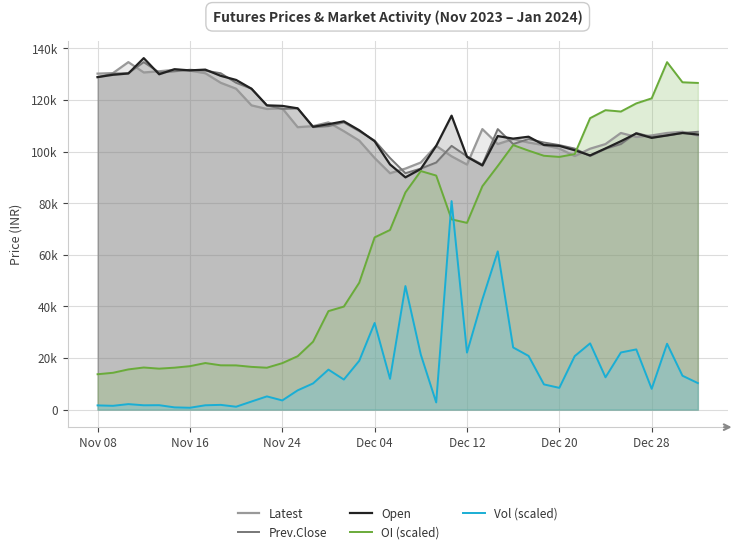

Reading left to right, extract all data points from this chart.

Latest: 130200.0	130400.0	134650.0	130650.0	131100.0	131700.0	131350.0	130350.0	126650.0	124350.0	117900.0	116500.0	116750.0	109450.0	109850.0	111300.0	107900.0	104250.0	97500.0	91600.0	93400.0	95750.0	102200.0	98150.0	94950.0	108700.0	102900.0	104850.0	103500.0	102500.0	101150.0	98250.0	101100.0	102900.0	107200.0	105650.0	106250.0	107200.0	107650.0	106200.0
Prev.Close: 128800.0	130200.0	130400.0	134650.0	130650.0	131100.0	131700.0	131350.0	130350.0	126650.0	124350.0	117900.0	116500.0	116750.0	109450.0	109850.0	111300.0	107900.0	104250.0	97500.0	91600.0	93400.0	95750.0	102200.0	98150.0	94950.0	108700.0	102900.0	104850.0	103500.0	102500.0	101150.0	98250.0	101100.0	102900.0	107200.0	105650.0	106250.0	107200.0	107650.0
Open: 128850.0	129750.0	130250.0	136200.0	129950.0	131900.0	131450.0	131750.0	129350.0	127750.0	124350.0	117900.0	117700.0	116750.0	109600.0	110600.0	111700.0	108250.0	104000.0	95000.0	90000.0	93250.0	102200.0	113900.0	97950.0	94600.0	106000.0	105000.0	105750.0	102550.0	102200.0	100500.0	98500.0	101200.0	104000.0	107000.0	105300.0	106250.0	107200.0	106600.0
OI (scaled): 13701.9	14266.1	15570.7	16311.0	15866.8	16243.0	16827.2	18039.8	17163.4	17135.4	16555.1	16227.0	17999.8	20684.9	26311.3	38164.4	39917.2	49169.2	66732.7	69606.0	84156.2	92443.8	90695.1	73723.8	72359.2	86557.3	94400.7	102512.2	100359.2	98362.4	97922.2	99026.7	112940.6	116030.0	115501.8	118659.1	120616.0	134650.0	126842.6	126590.5
Vol (scaled): 1630.3	1466.8	2122.6	1673.2	1712.0	860.1	710.9	1673.2	1830.5	1113.4	3127.7	5117.6	3550.6	7458.8	10137.1	15493.6	11640.7	18909.4	33567.5	11918.5	47872.2	21316.0	2772.3	80790.0	22096.4	42683.1	61316.7	24078.1	20807.3	9761.2	8423.0	20721.5	25667.5	12510.9	22135.2	23322.2	8049.2	25514.2	13127.9	10265.8